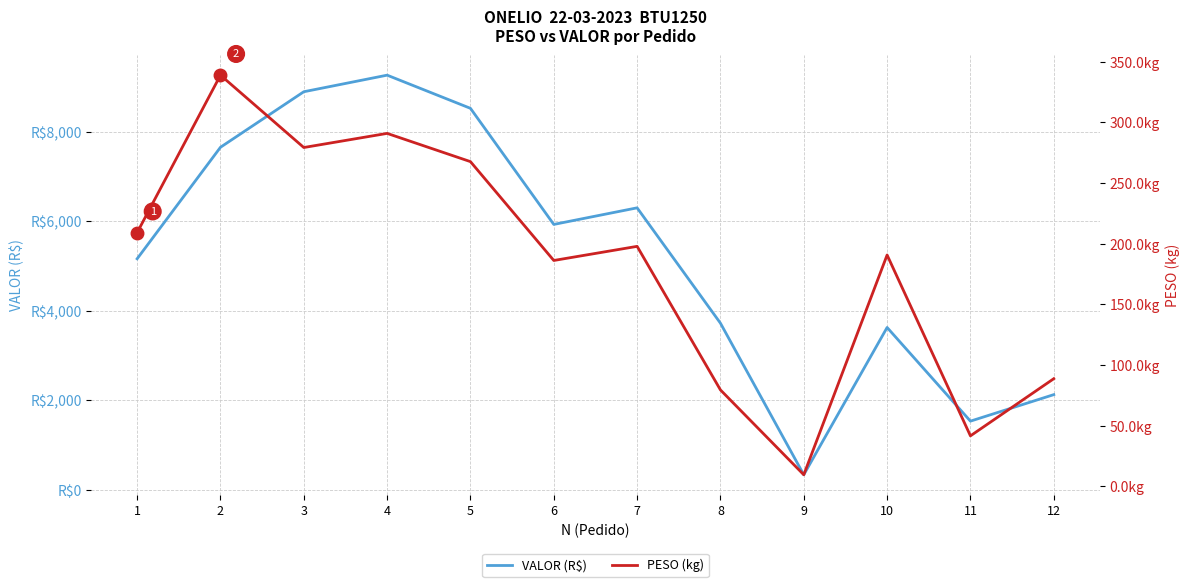

True or false: PESO (kg) and VALOR (R$) cross at least once.

False